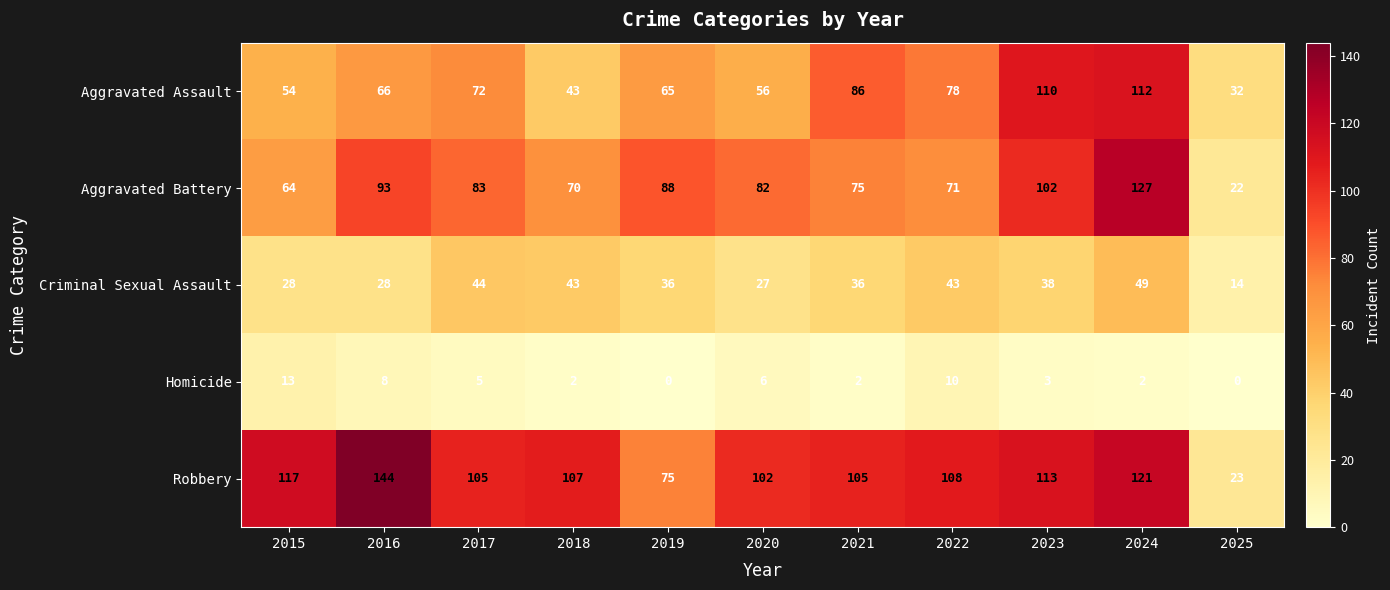

Is it true that Homicide equals 13 at 2015?

True